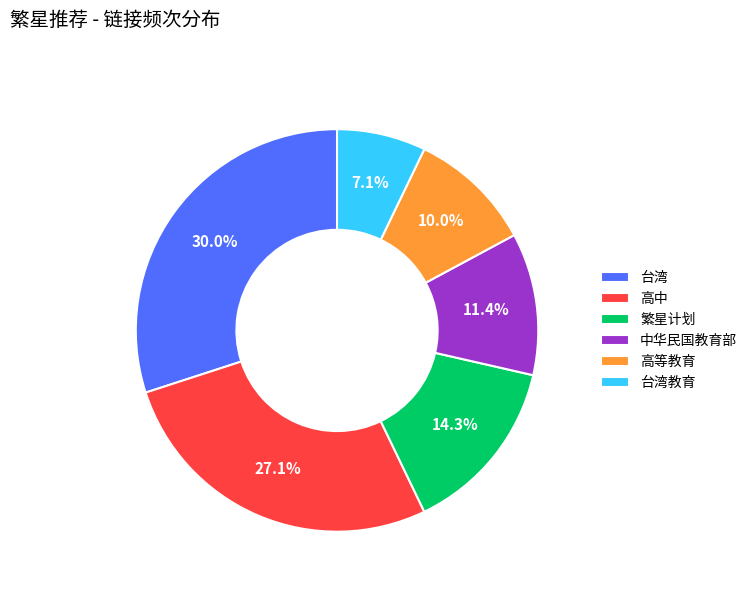

Is it true that 台湾 is 30% of the pie?

True